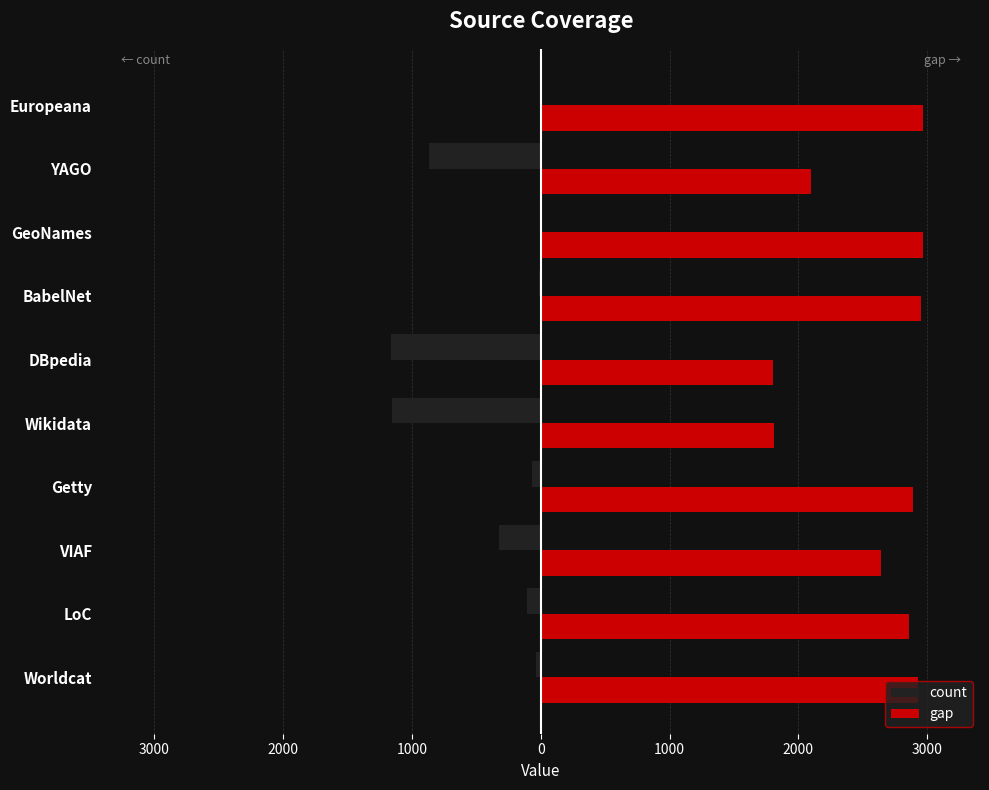

Rank the series by their maximum value, from highest to lowest.

gap, count